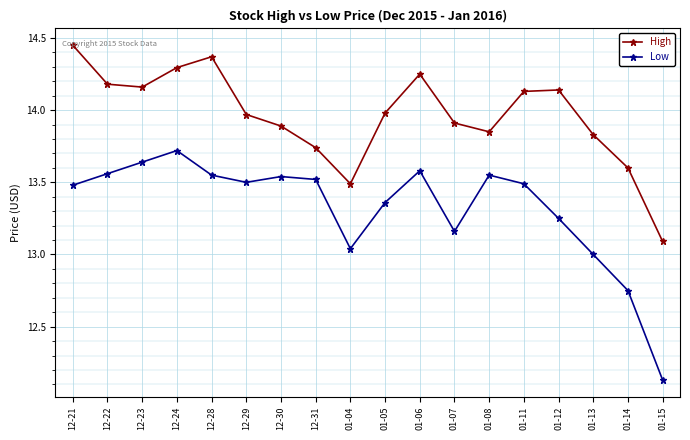

True or false: Low and High intersect in this chart.

False